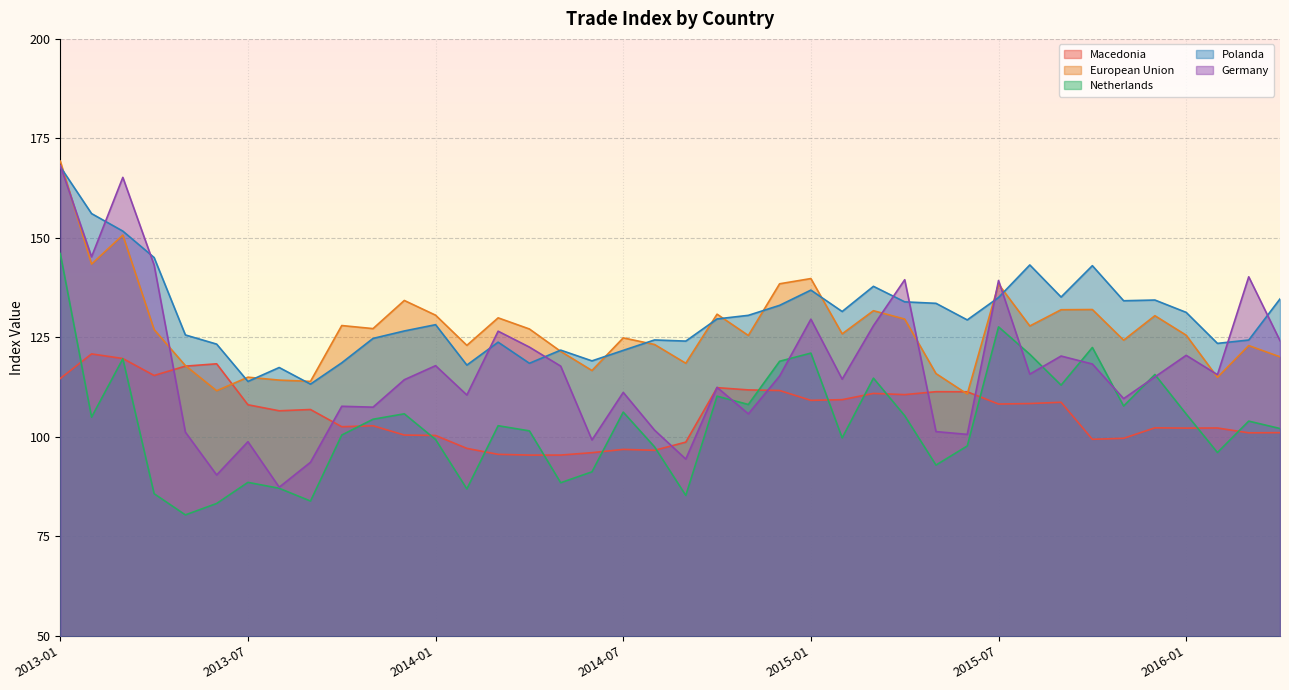

What is the spread (max minus min) of values at 2016-02?

27.4